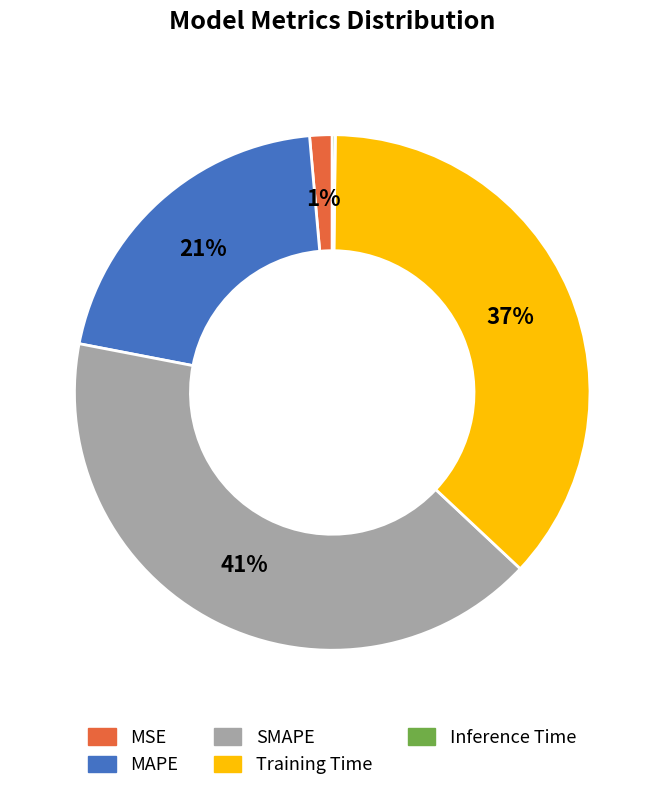

True or false: SMAPE accounts for 41% of the total.

True